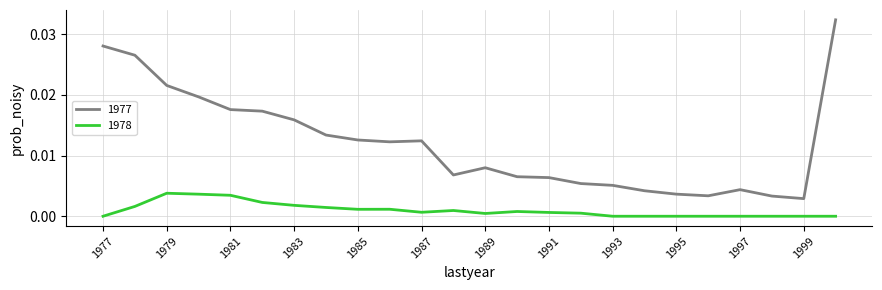

Which series has the largest total across all categories?

1977